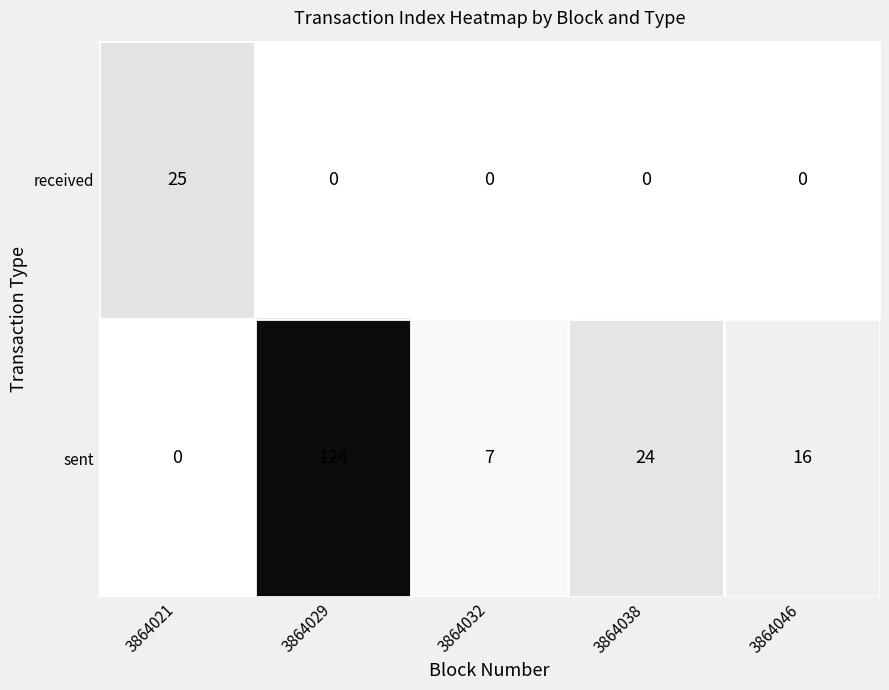

Rank the series at 3864032 from highest to lowest value.

sent, received